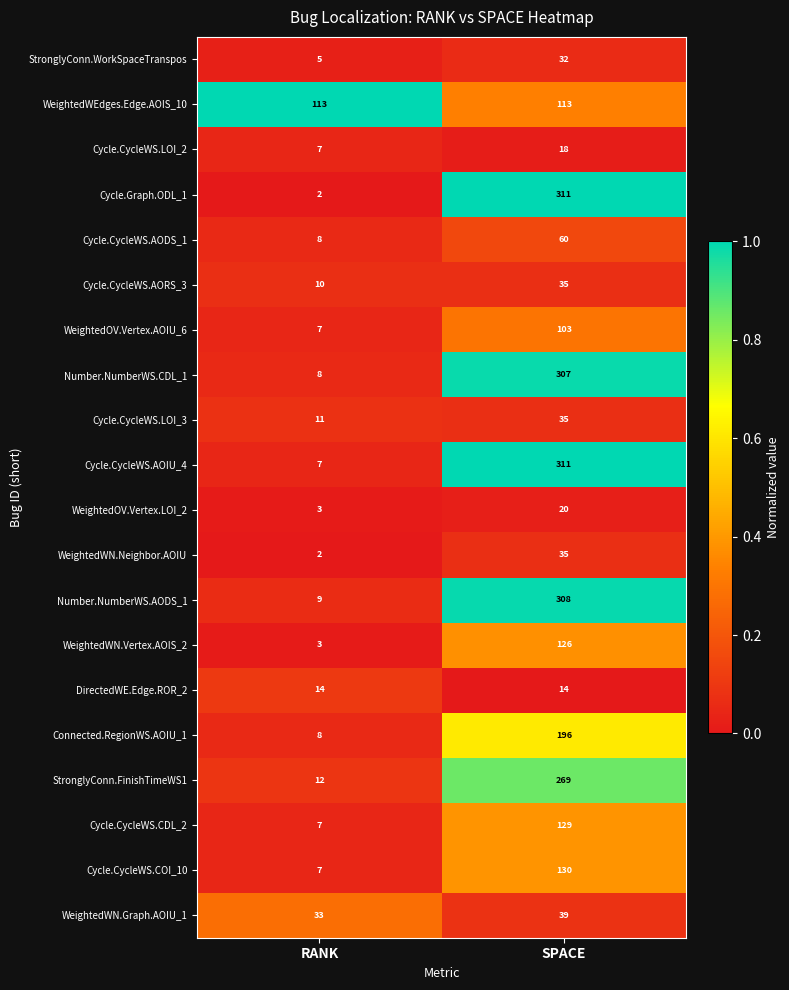

At which category does the chart reach its peak across all series?

SPACE